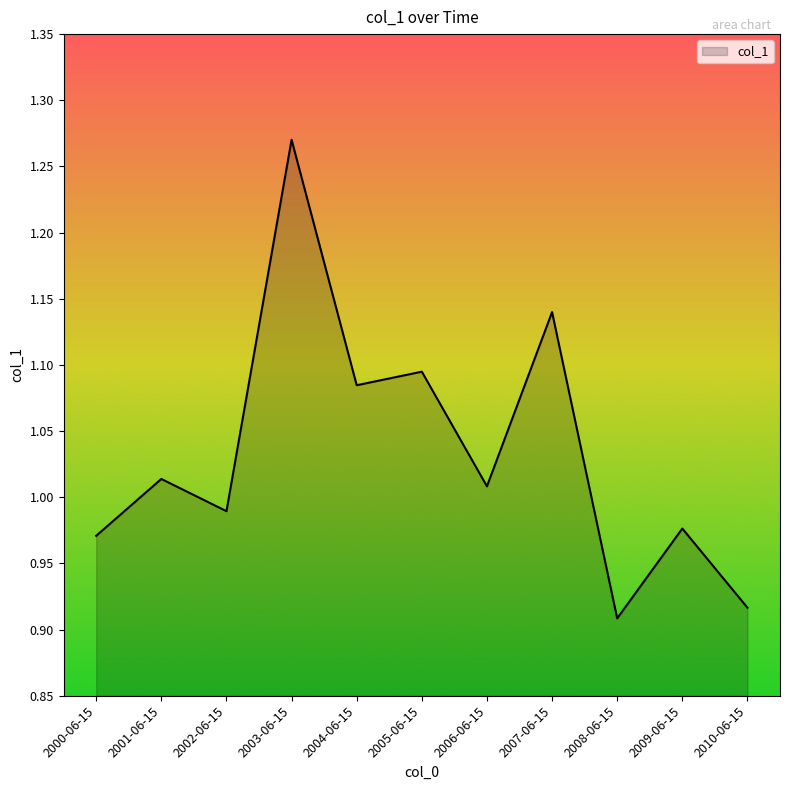

What is the sum of the values at 2000-06-15 and 2007-06-15?

2.1